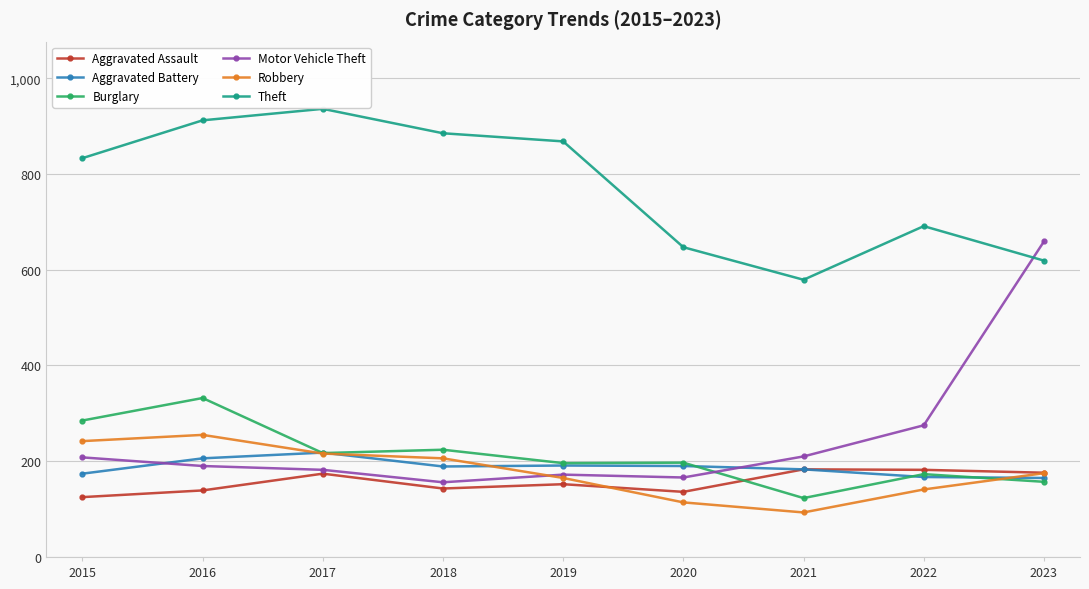

What is the average value of the Burglary series?

212